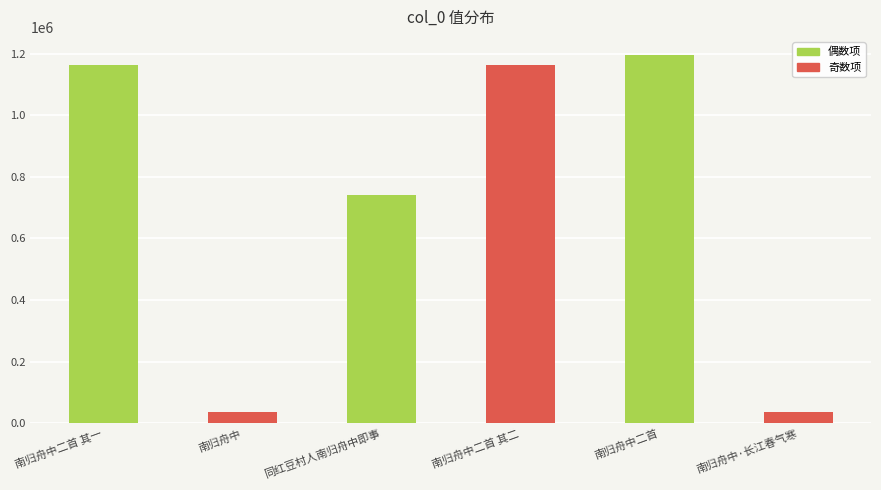

True or false: the data shows 606442 at 南归舟中二首.

False